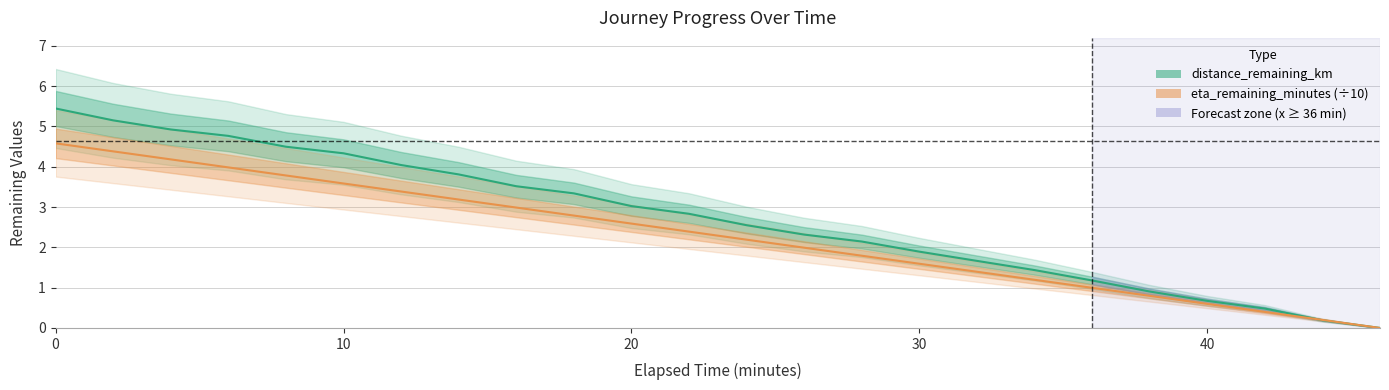

What is the average value of the distance_remaining_km series?

2.7